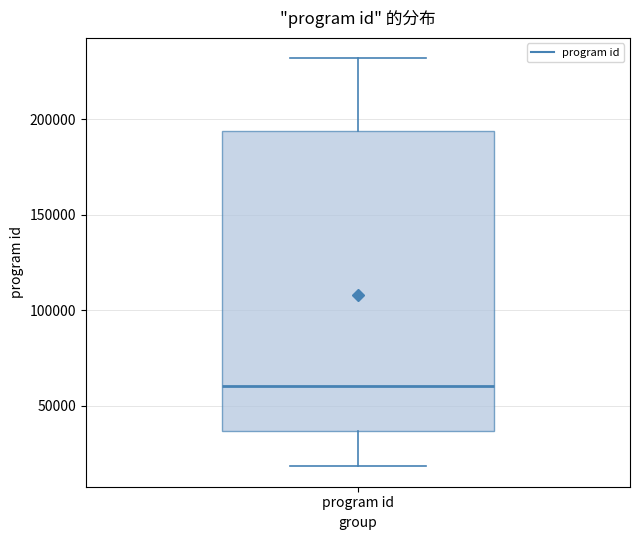

Transcribe this box plot: give where the median line is, the range the box spans, and where the two whiskers end, as read against the y-axis. The values are not printed on the chart, so give them approximately, as read against the axis.

median 60000, box 35000 to 195000, whiskers 20000 to 230000